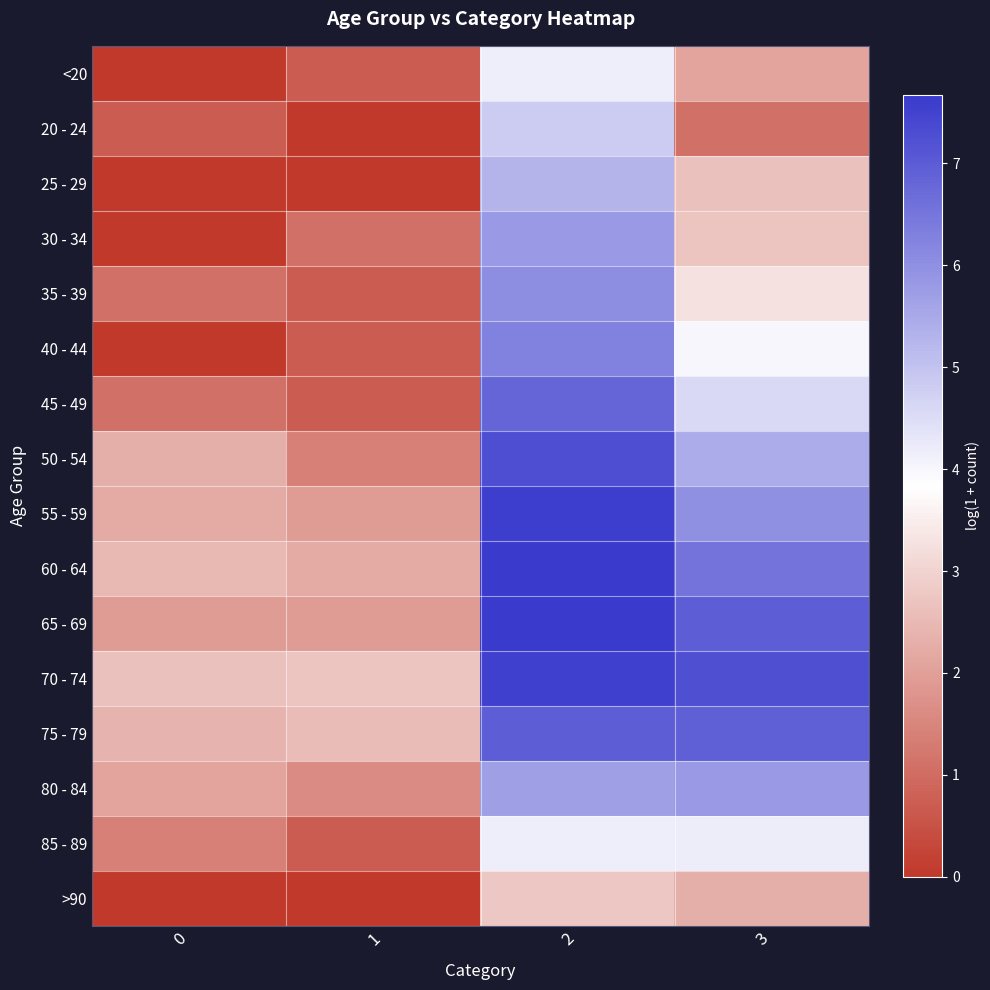

Reading left to right, what are all the values shown in this chart?

<20: 0=0.0	1=0.7	2=4.1	3=2.1
20 - 24: 0=0.7	1=0.0	2=4.8	3=1.1
25 - 29: 0=0.0	1=0.0	2=5.3	3=2.6
30 - 34: 0=0.0	1=1.1	2=5.8	3=2.7
35 - 39: 0=1.1	1=0.7	2=6.0	3=3.3
40 - 44: 0=0.0	1=0.7	2=6.3	3=4.0
45 - 49: 0=1.1	1=0.7	2=6.8	3=4.6
50 - 54: 0=2.3	1=1.4	2=7.3	3=5.4
55 - 59: 0=2.2	1=1.9	2=7.6	3=6.0
60 - 64: 0=2.5	1=2.2	2=7.7	3=6.5
65 - 69: 0=1.9	1=1.9	2=7.7	3=7.0
70 - 74: 0=2.6	1=2.7	2=7.5	3=7.2
75 - 79: 0=2.4	1=2.6	2=7.0	3=6.9
80 - 84: 0=2.1	1=1.6	2=5.7	3=5.8
85 - 89: 0=1.4	1=0.7	2=4.1	3=4.2
>90: 0=0.0	1=0.0	2=2.8	3=2.3